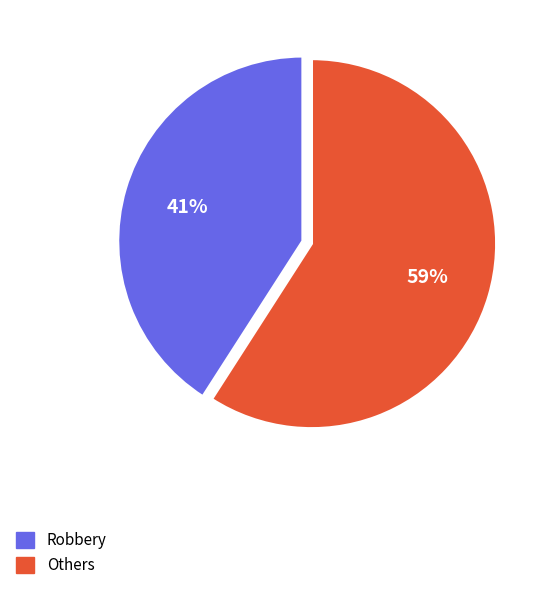

To the nearest percent, what is the difference between the largest and smallest slice percentages?

18%